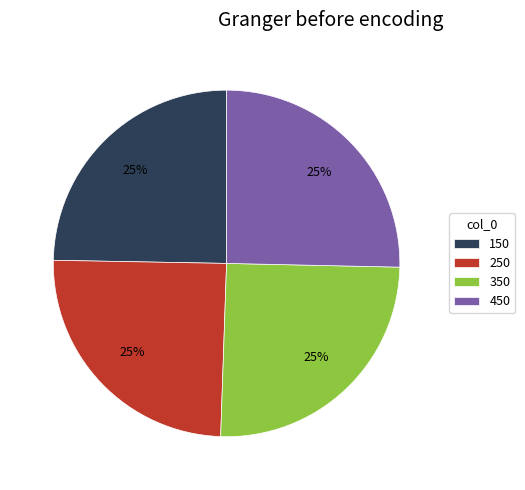

Is there any slice that represents more than half of the pie?

No